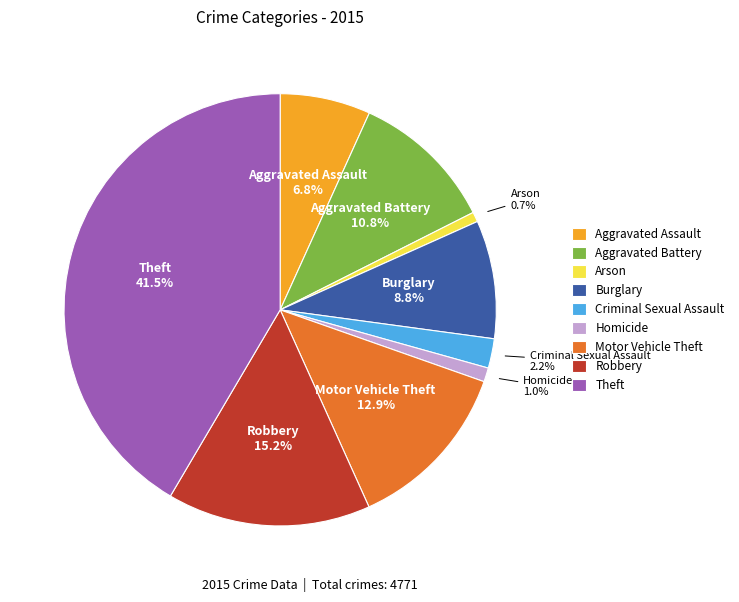

What is the total percentage of Motor Vehicle Theft and Burglary?

21.7%